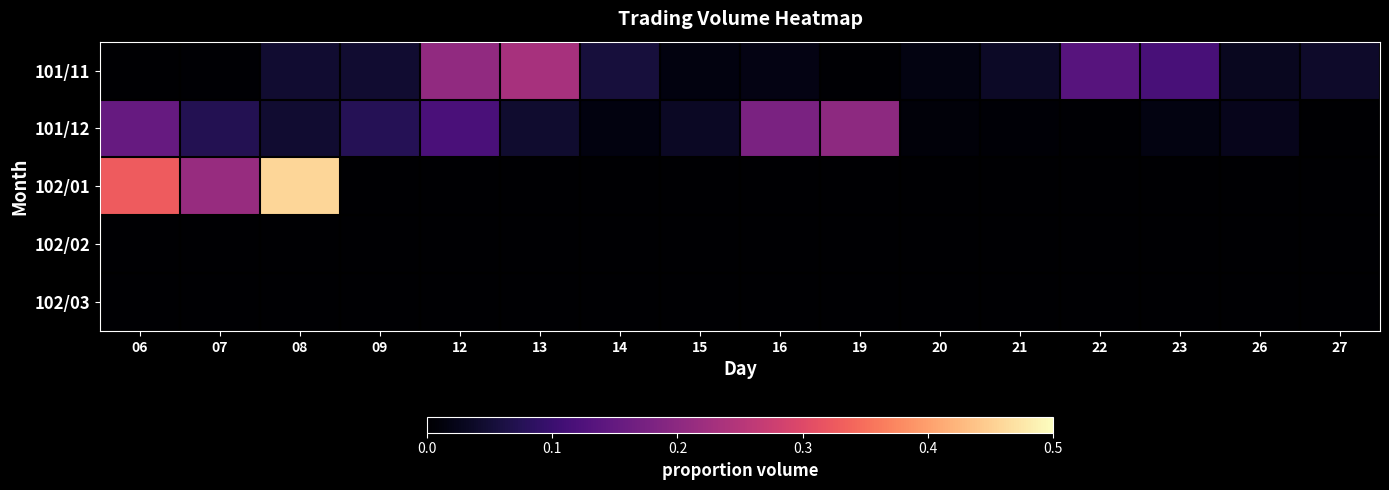

Between 19 and 09, which is larger?

09